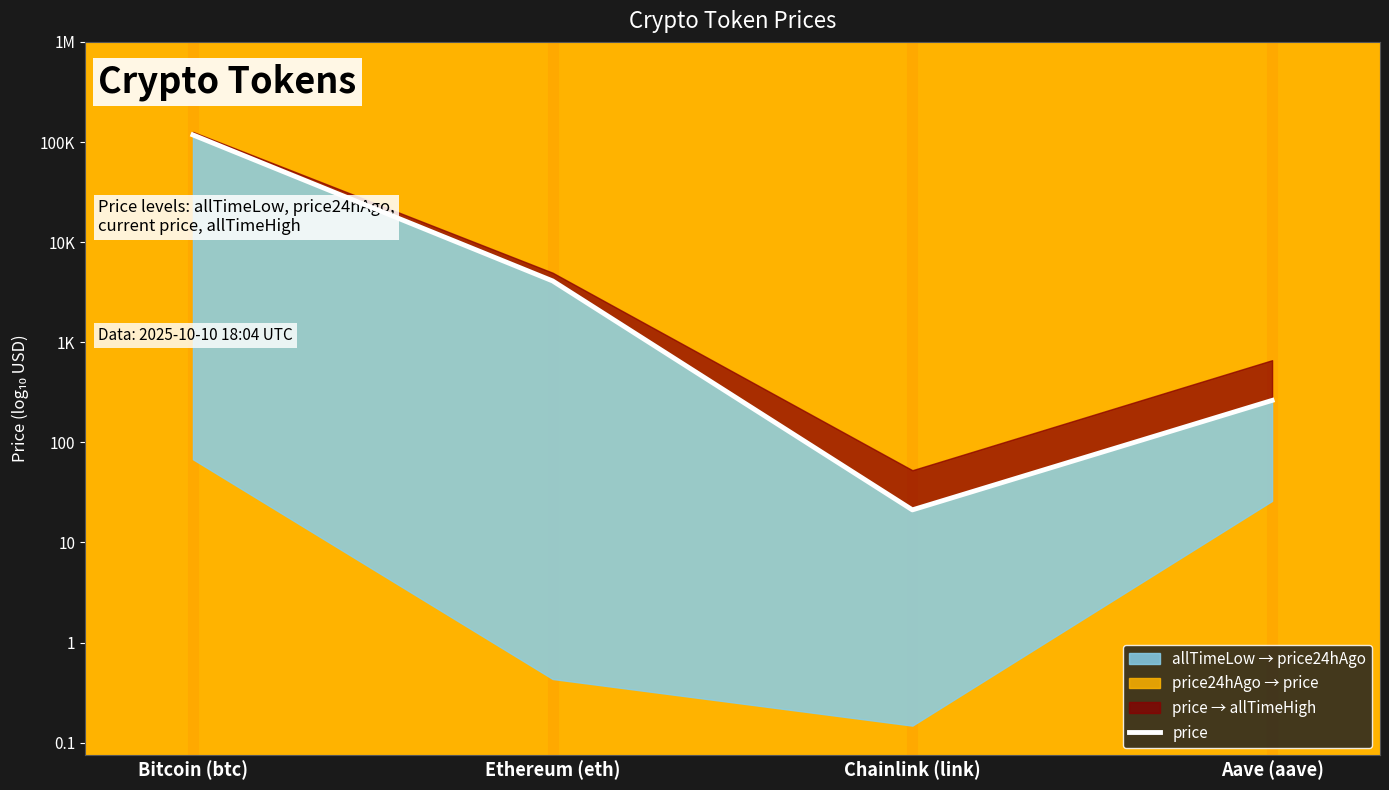

The chart shows a value of 1.3 at Chainlink (link). True or false?

True